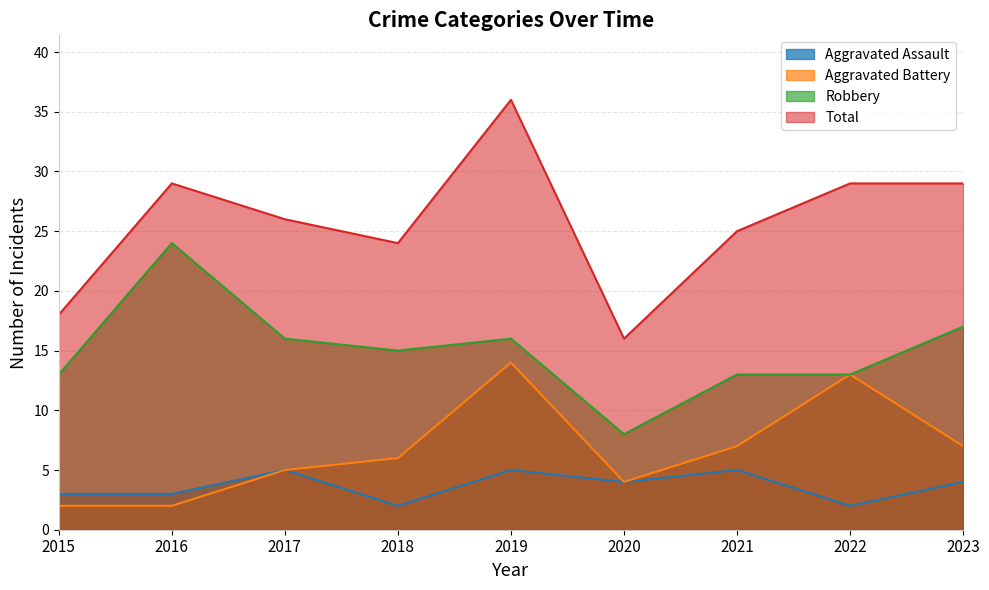

Which label corresponds to the largest value in the chart?

2019